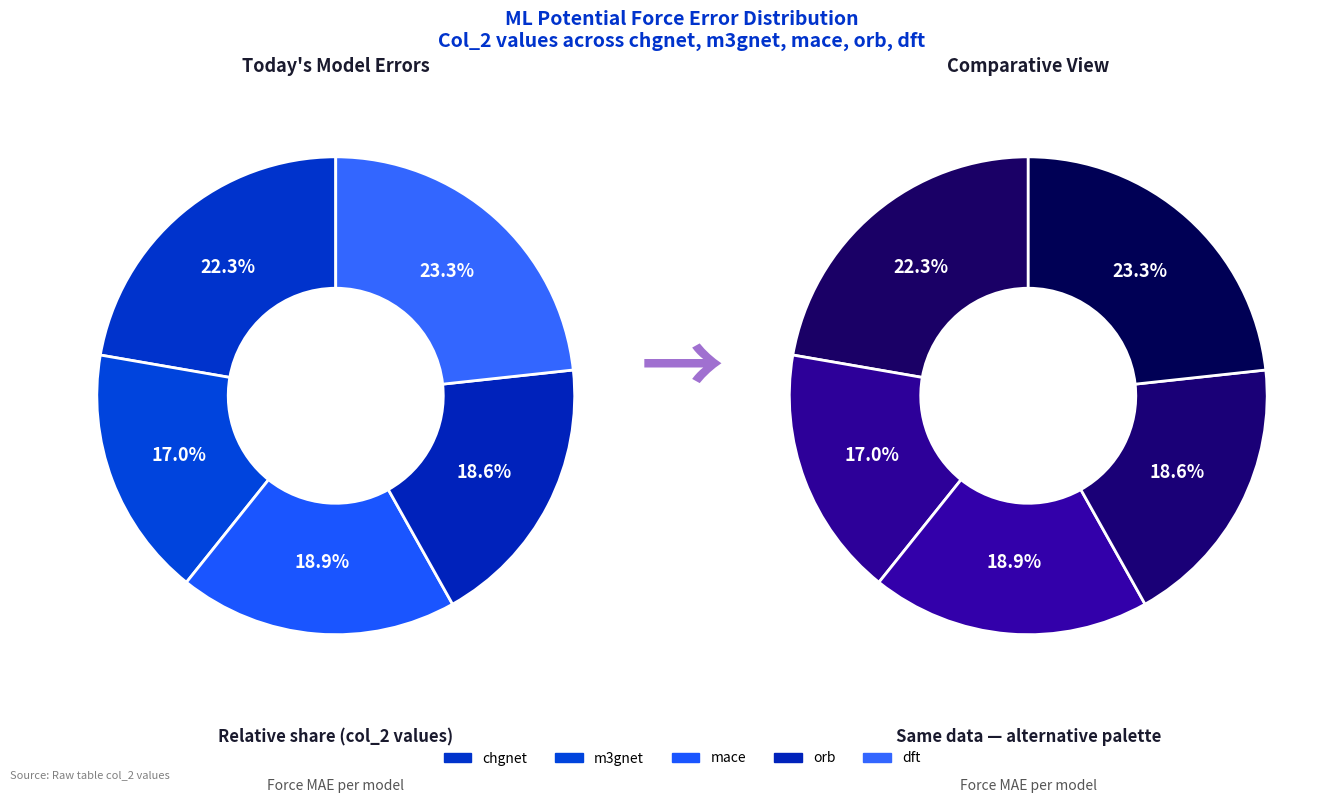

How many slices are in this pie chart?

5